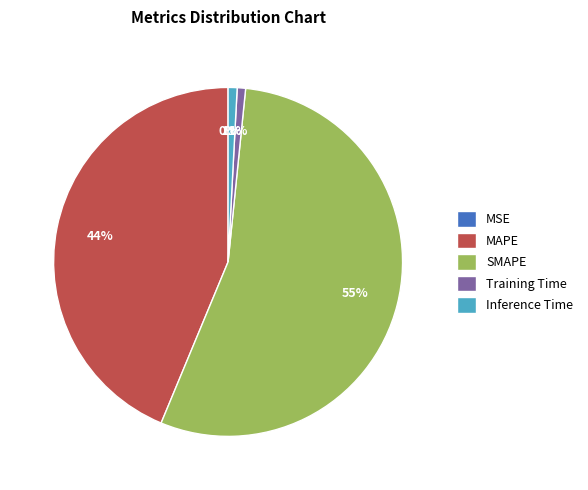

What percentage is the MAPE slice, to the nearest percent?

44%